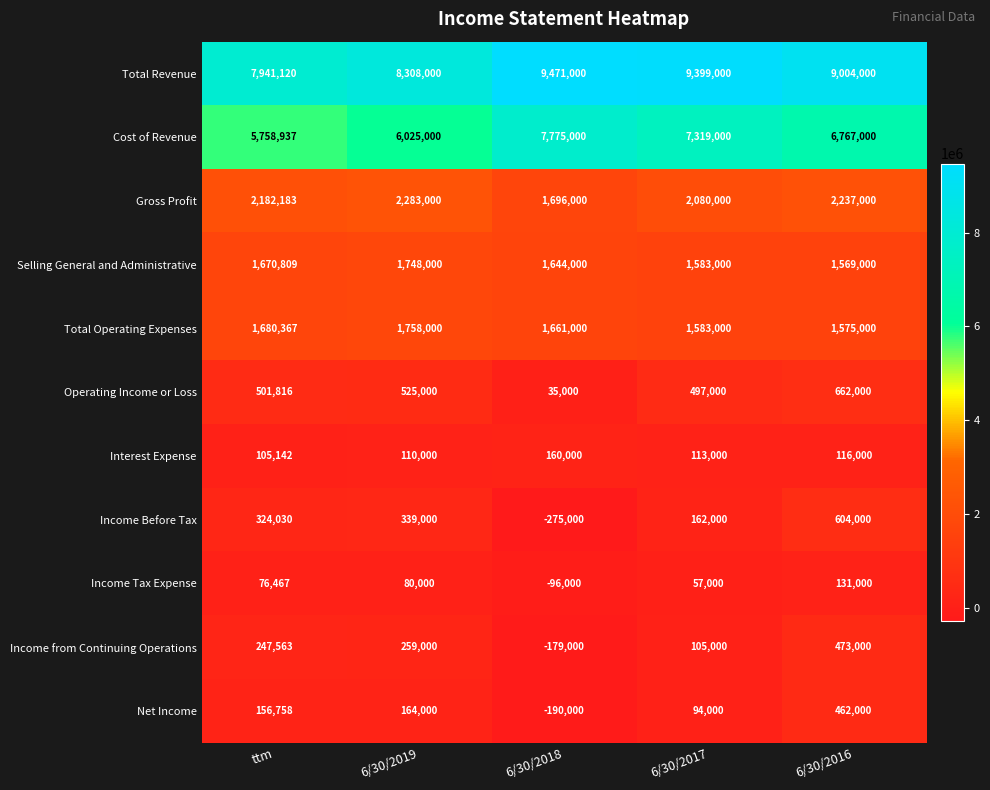

Read the Income Tax Expense value at ttm.

76467